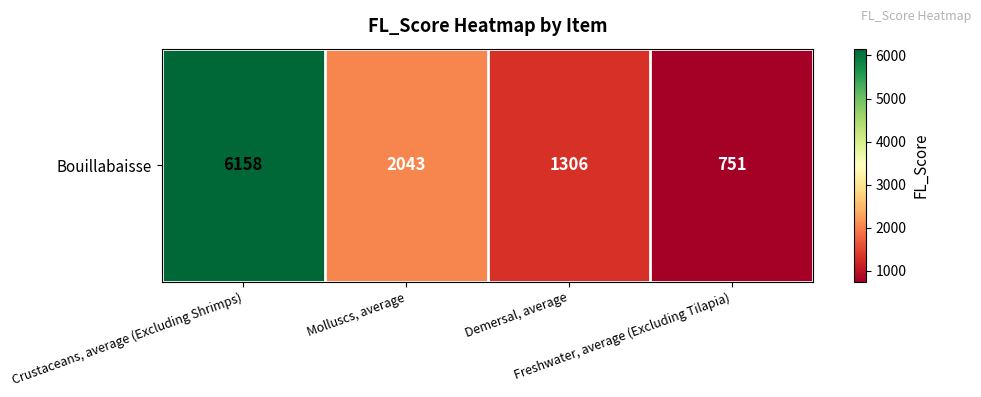

Rank the categories by value from lowest to highest.

Freshwater, average (Excluding Tilapia), Demersal, average, Molluscs, average, Crustaceans, average (Excluding Shrimps)